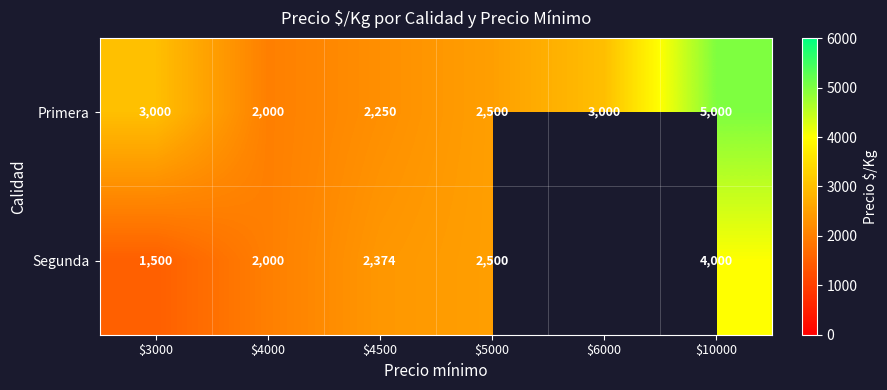

The Segunda series shows 6158 at $10000. True or false?

False